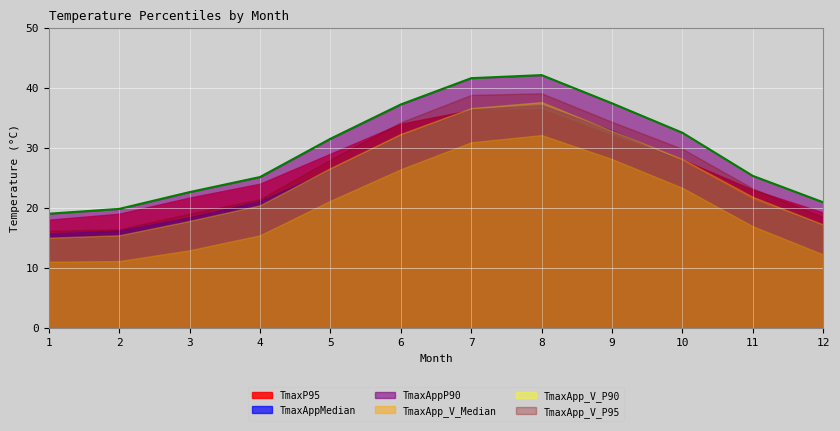

Which series has the largest total across all categories?

TmaxAppP90